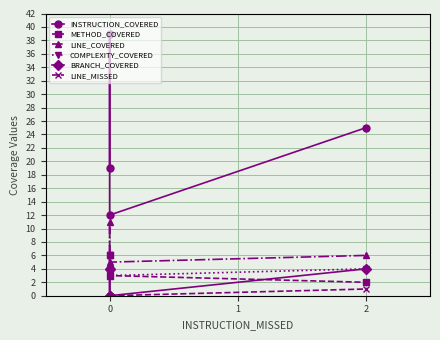

What position from the right is 0?

3